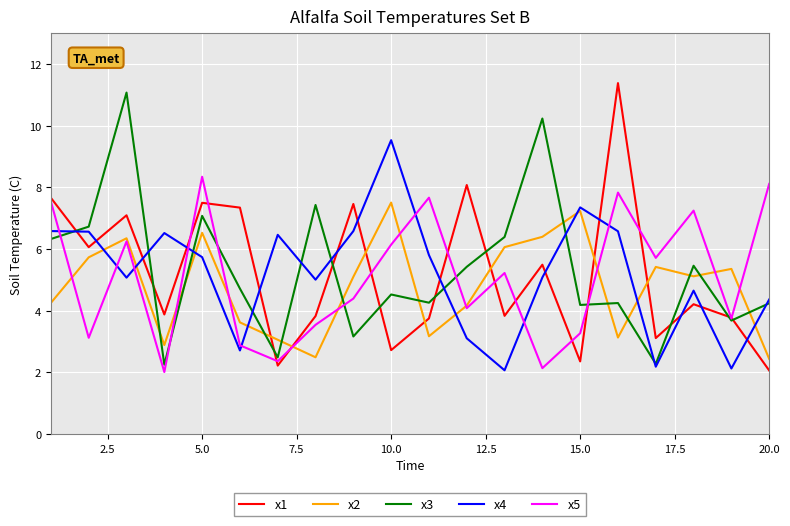

What is the maximum value for x2?

7.5